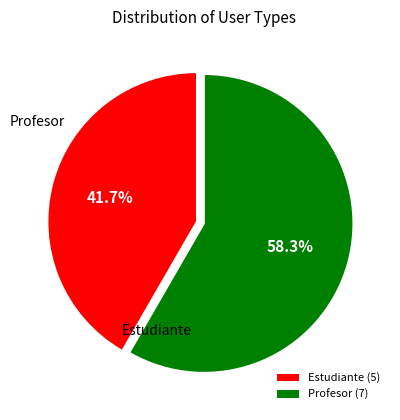

True or false: Estudiante accounts for 50% of the total.

False